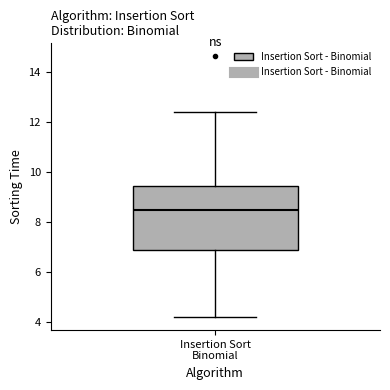

Read this box plot against the y-axis: the position of the median line, the range covered by the box, and the ends of both whiskers. The values are not printed on the chart, so give them approximately, as read against the axis.

median 8.4, box 6.8 to 9.4, whiskers 4.2 to 12.4